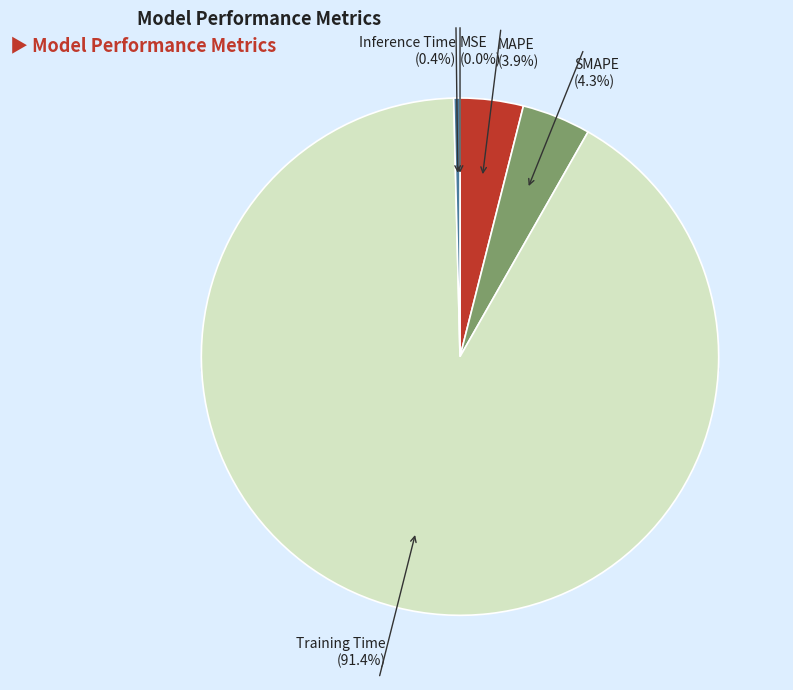

What is the change in value from MSE to MAPE?

+0.2